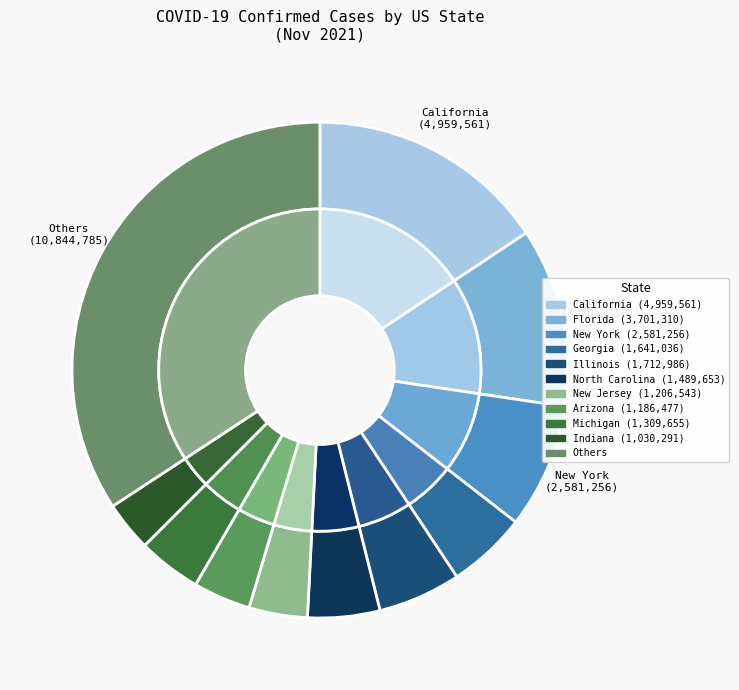

Do New Hampshire and Mississippi together represent more than half of the pie?

No